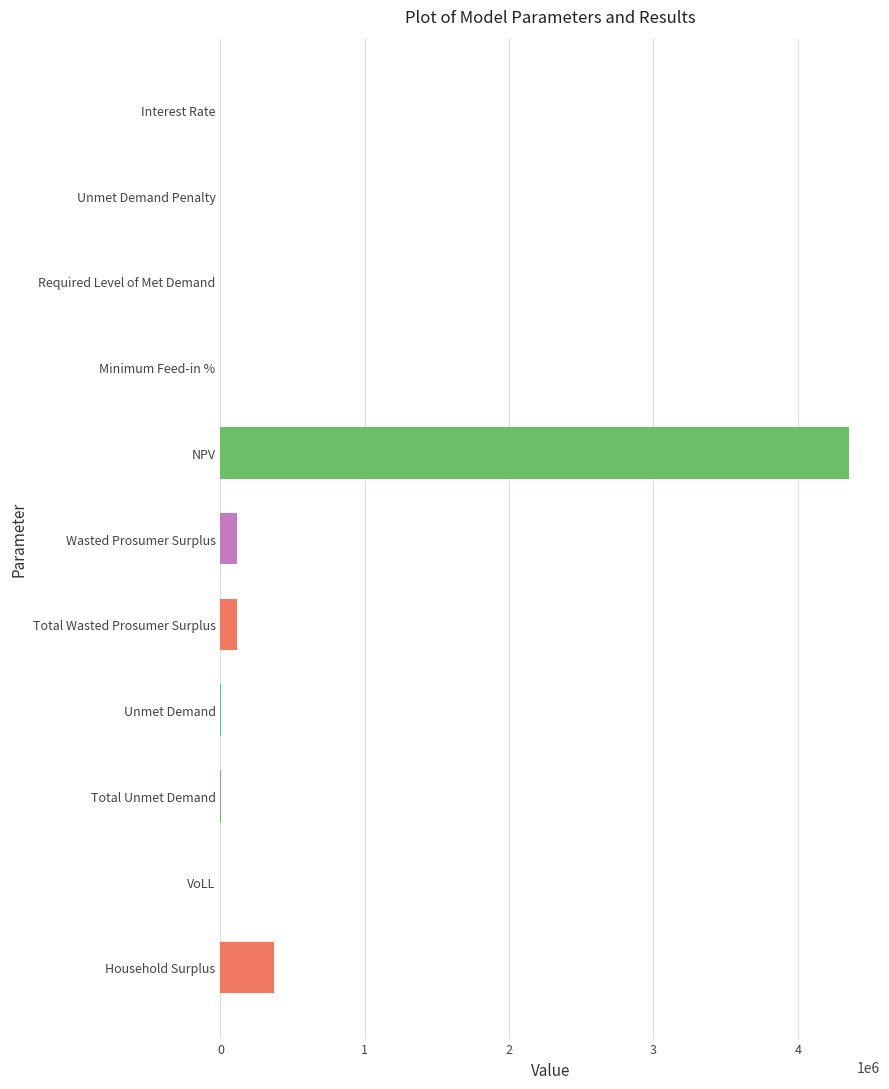

Does the chart contain stacked bars?

No